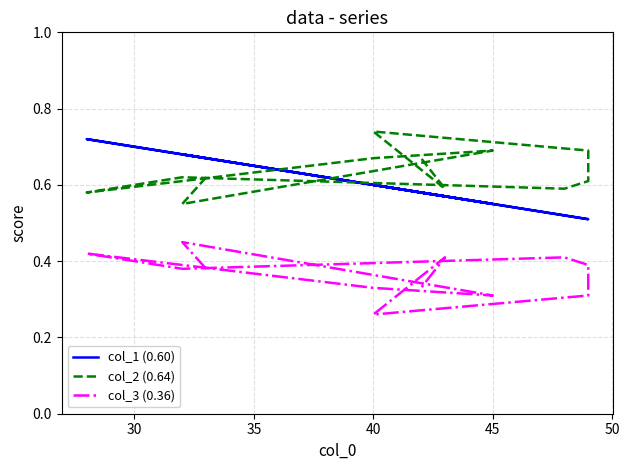

True or false: col_2 (0.64) and col_3 (0.36) intersect in this chart.

False